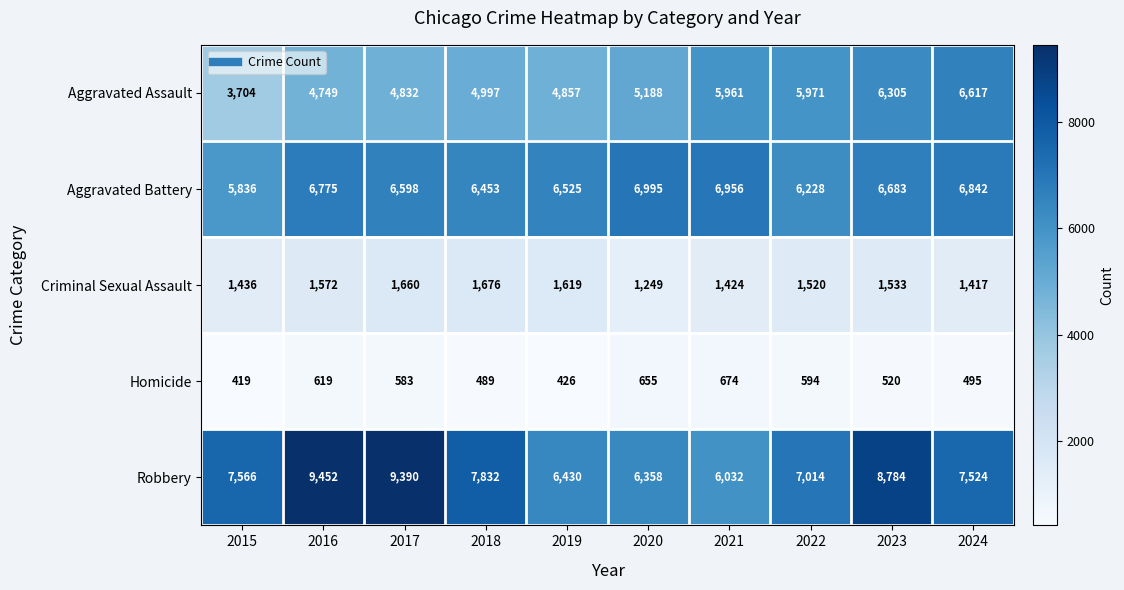

Which category has the highest value in the Homicide series?

2021